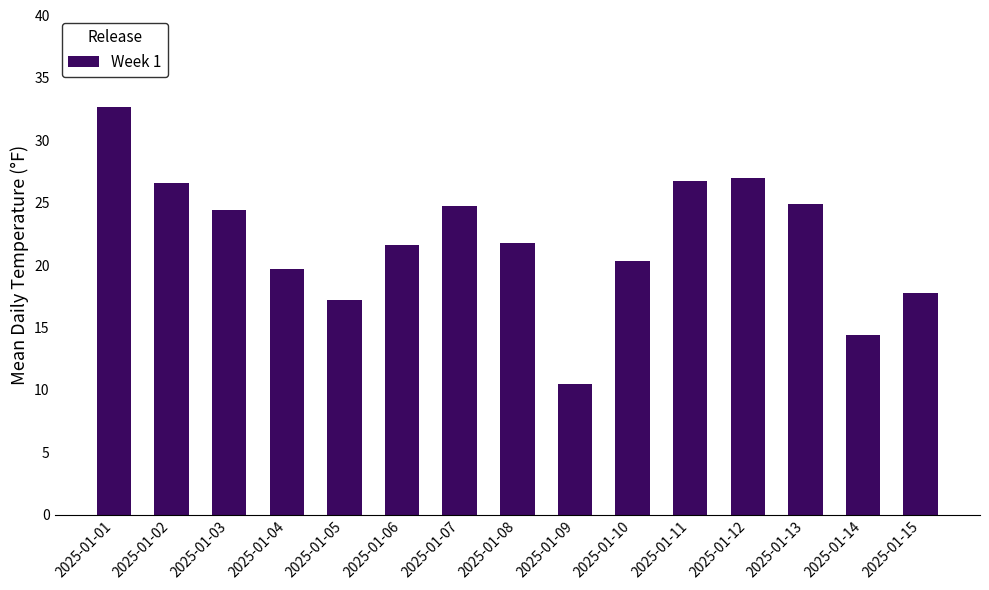

Does the chart contain stacked bars?

No